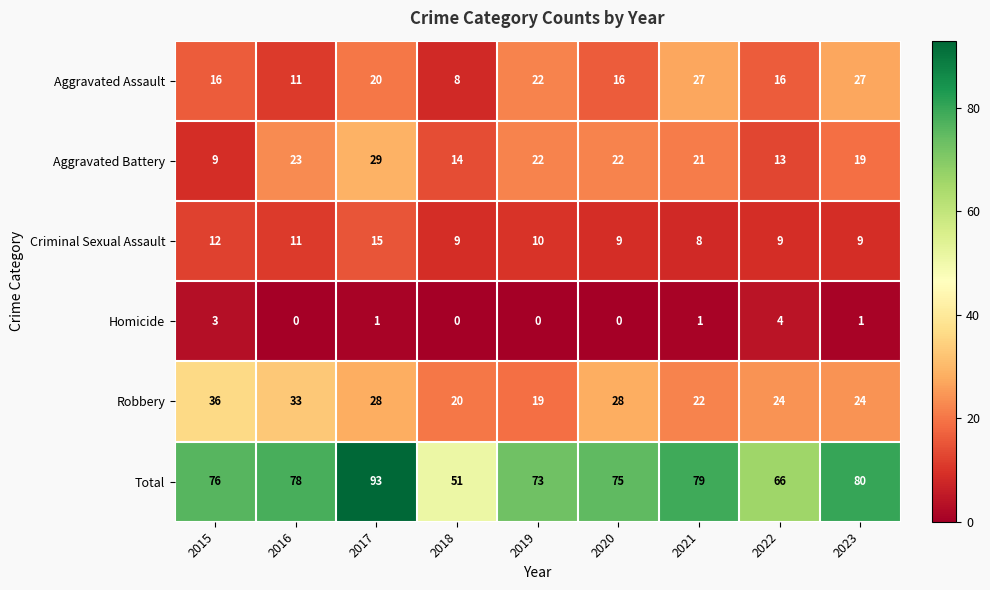

Is it true that Aggravated Assault equals 33 at 2017?

False